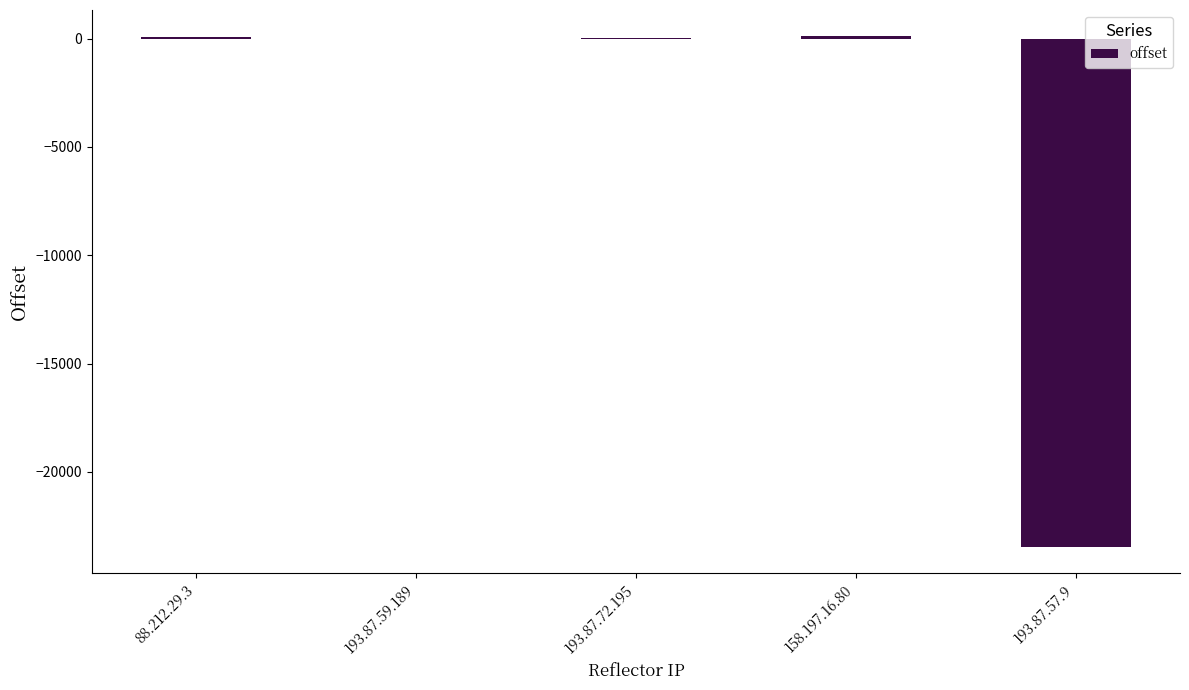

What is the sum of the values at 193.87.72.195 and 193.87.59.189?

37